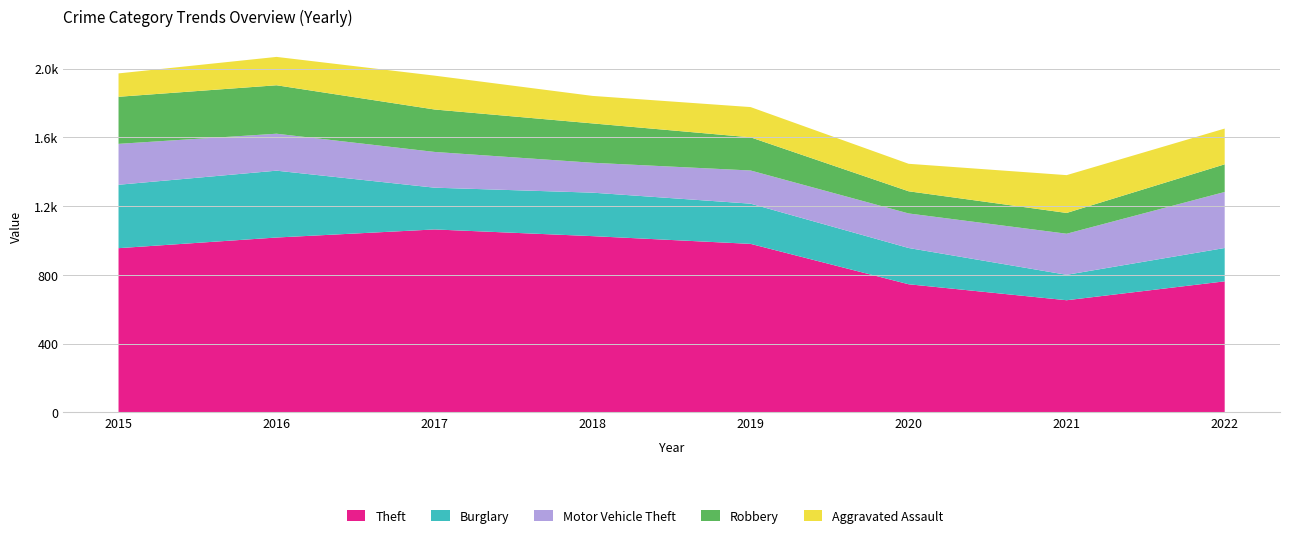

Reading left to right, transcribe all the data shown in this chart.

Theft: 2015=955	2016=1017	2017=1064	2018=1025	2019=980	2020=745	2021=652	2022=762
Burglary: 2015=369	2016=389	2017=243	2018=253	2019=234	2020=211	2021=148	2022=194
Motor Vehicle Theft: 2015=238	2016=215	2017=208	2018=174	2019=193	2020=201	2021=239	2022=326
Robbery: 2015=274	2016=282	2017=247	2018=229	2019=193	2020=129	2021=121	2022=161
Aggravated Assault: 2015=136	2016=165	2017=197	2018=160	2019=176	2020=160	2021=220	2022=208